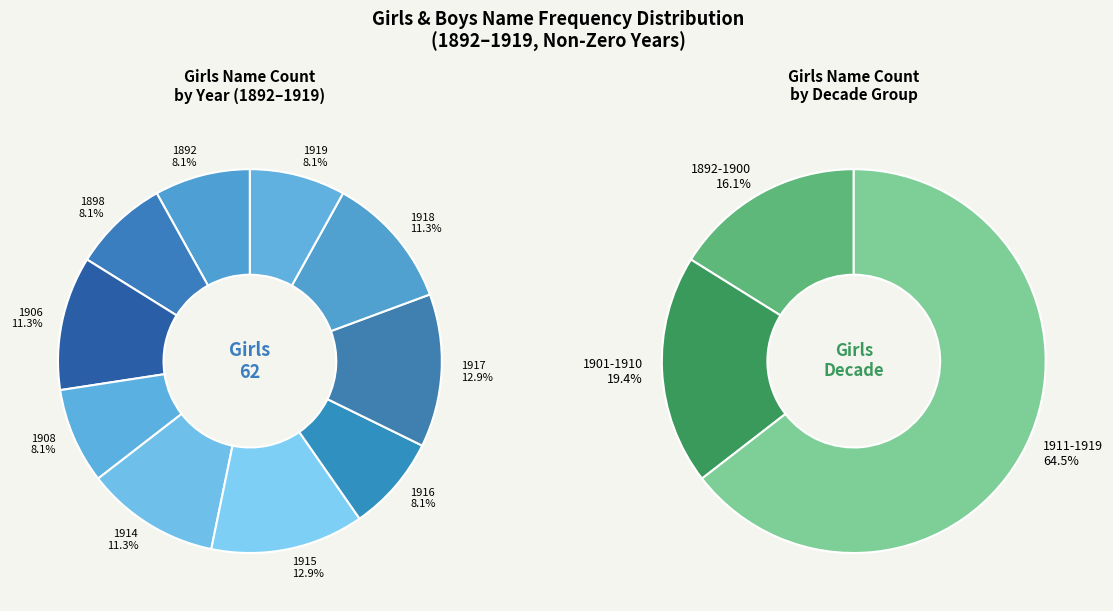

Count the number of slices in the pie.

10